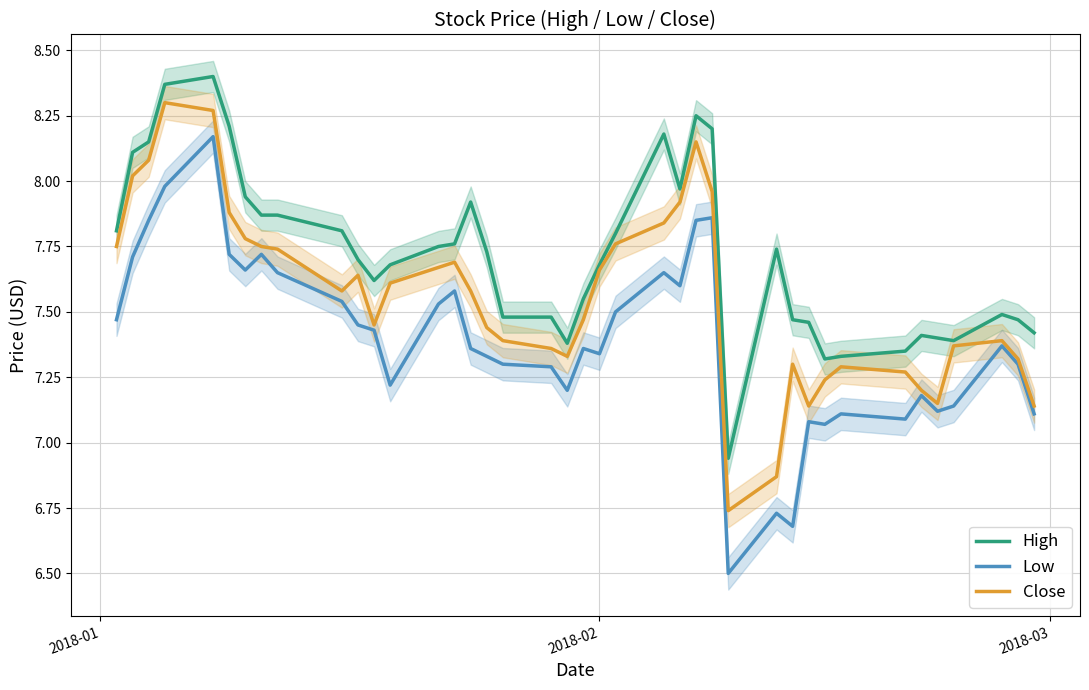

List the series in order of their overall mean, highest first.

High, Close, Low